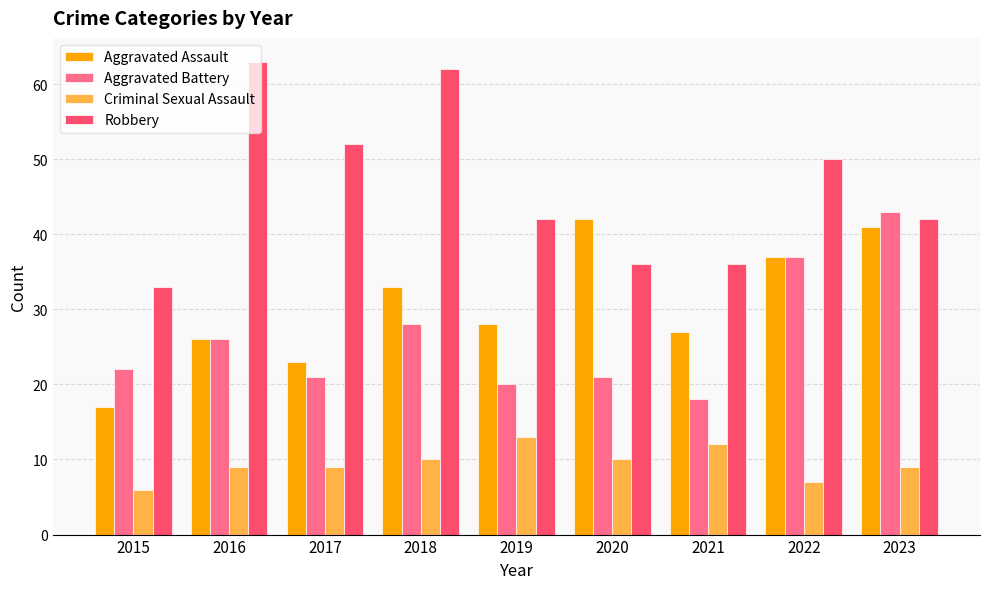

The value of Aggravated Battery at 2022 is 37. True or false?

True